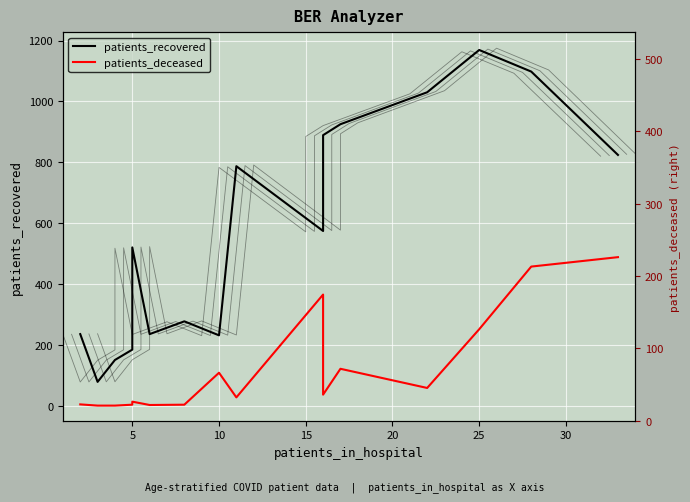

Which series has the largest range (max minus min)?

patients_recovered